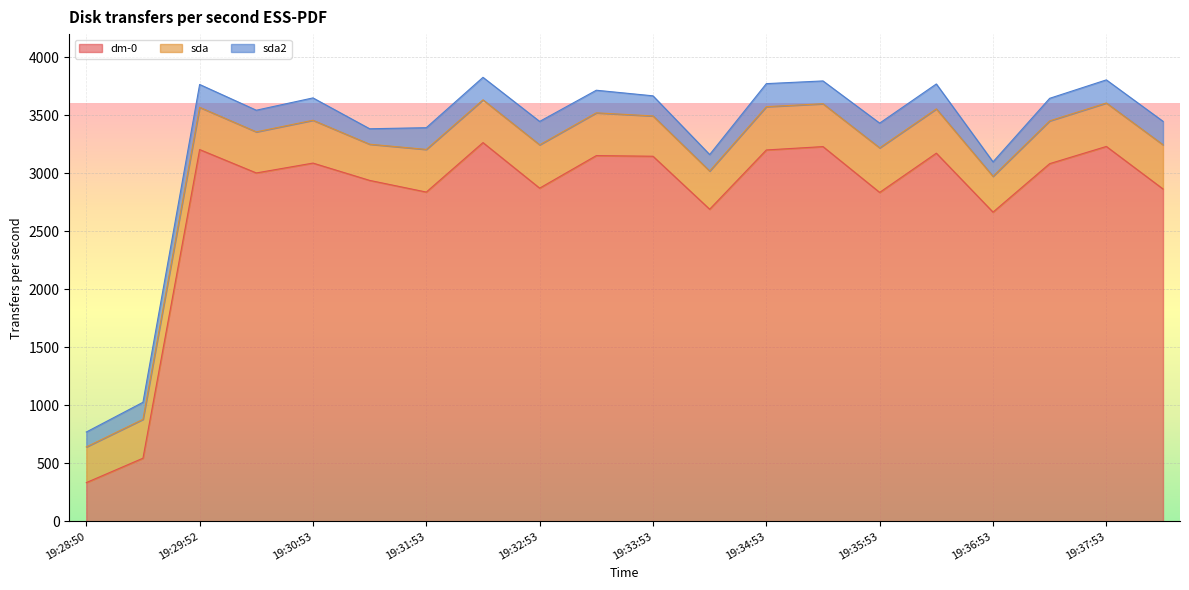

List the labels in order of sda value, smallest first.

19:28:50, 19:36:53, 19:31:23, 19:34:23, 19:29:20, 19:33:53, 19:30:22, 19:29:52, 19:31:53, 19:32:23, 19:33:23, 19:37:23, 19:30:53, 19:35:23, 19:34:53, 19:32:53, 19:37:53, 19:38:23, 19:36:23, 19:35:53